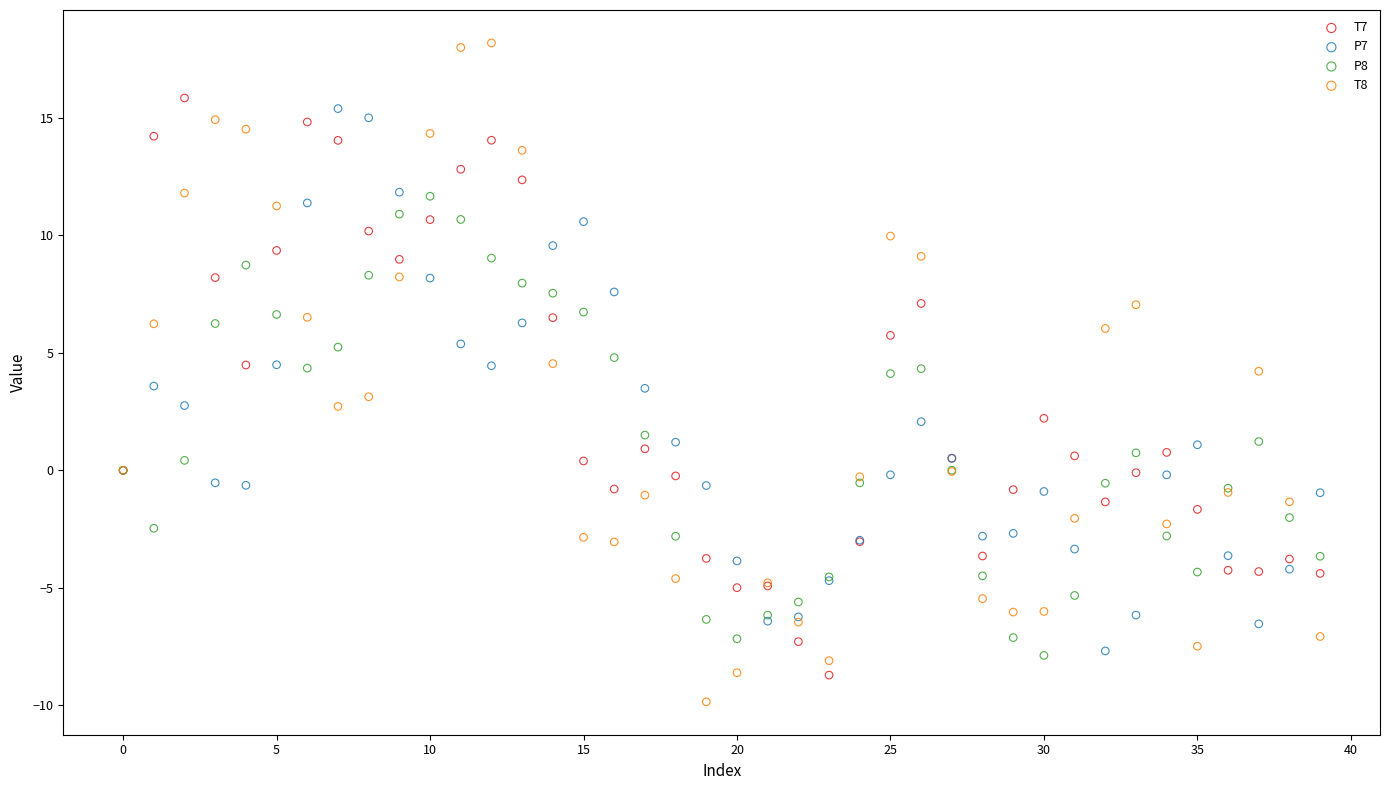

Which series has the largest Y range (max minus min)?

T8